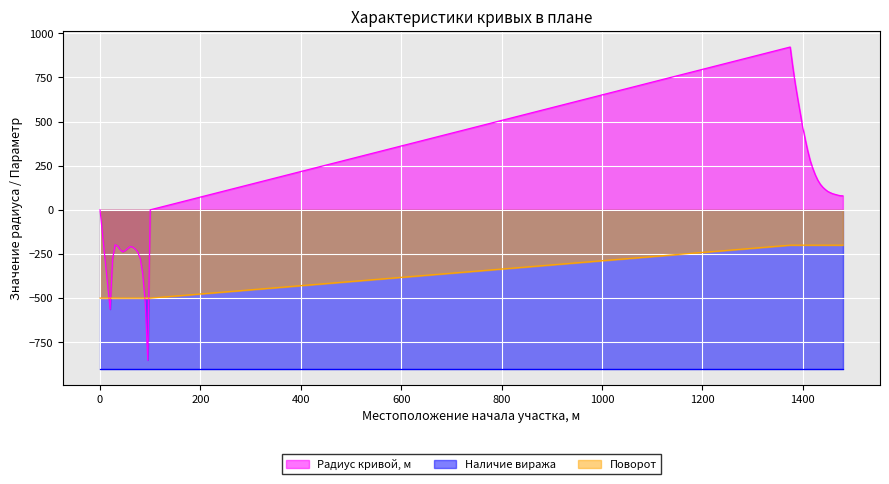

How many data points in Радиус кривой, м are less than 83?

20